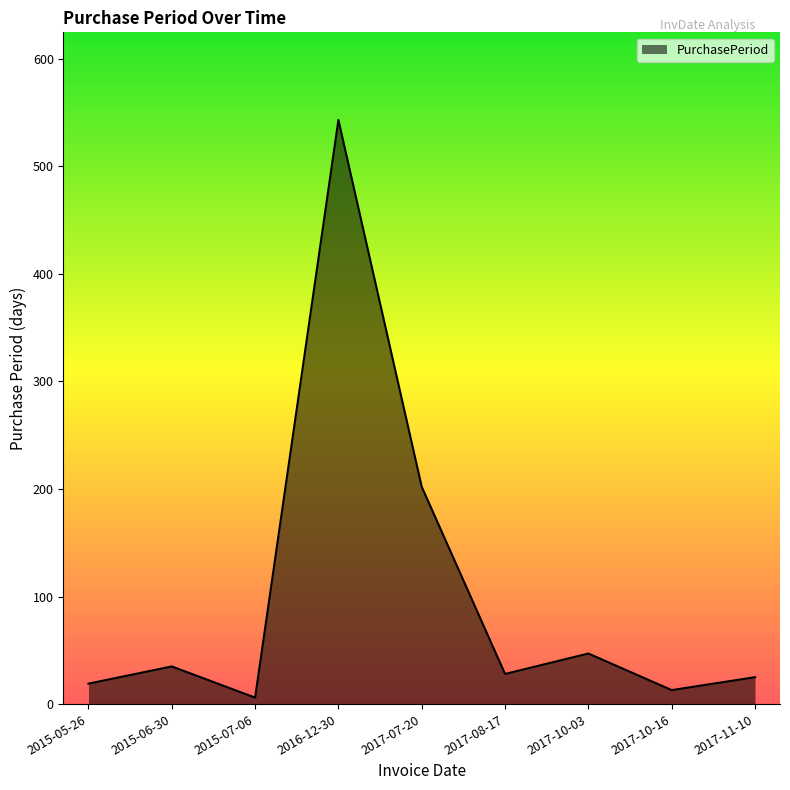

Reading left to right, list all the values displayed in this chart.

19	35	6	543	202	28	47	13	25